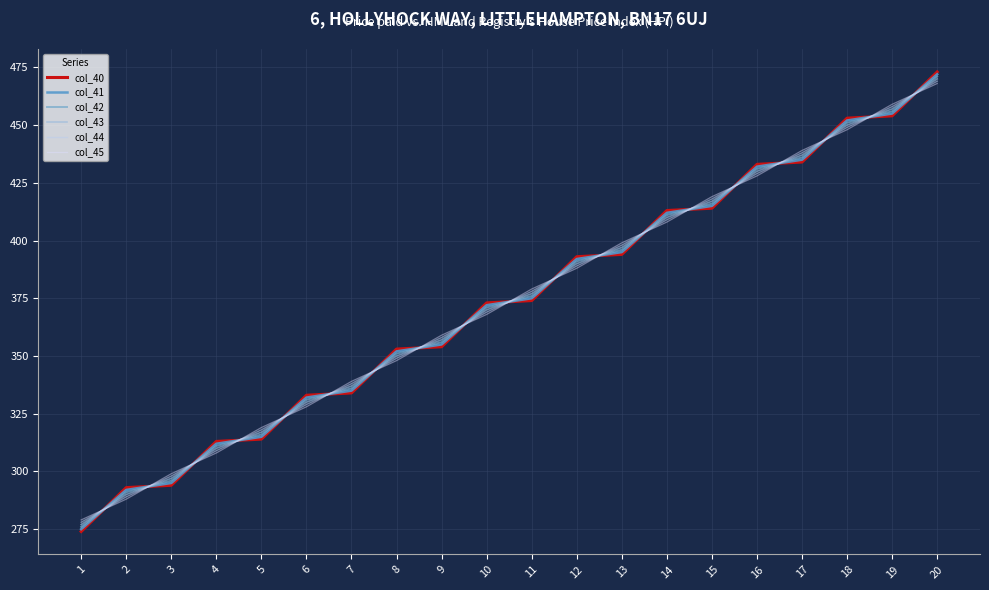

What value does the col_40 series have at 3?

294.0